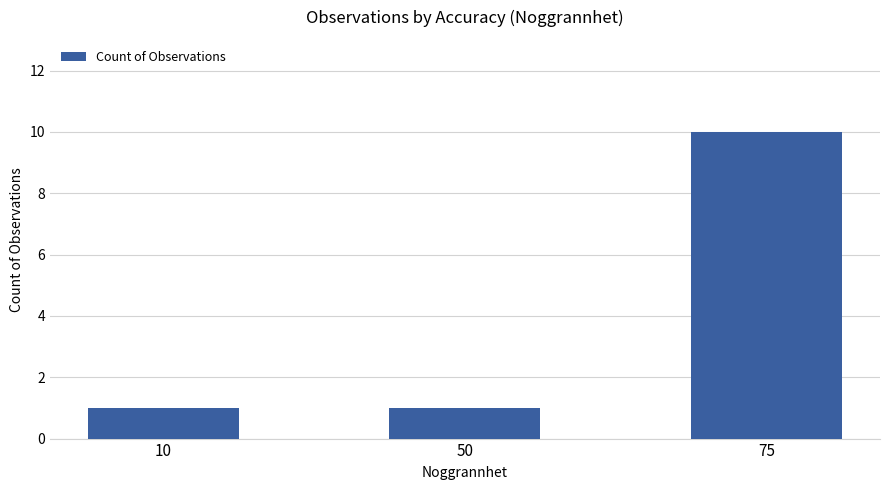

What is the difference between the maximum and second lowest values?

9